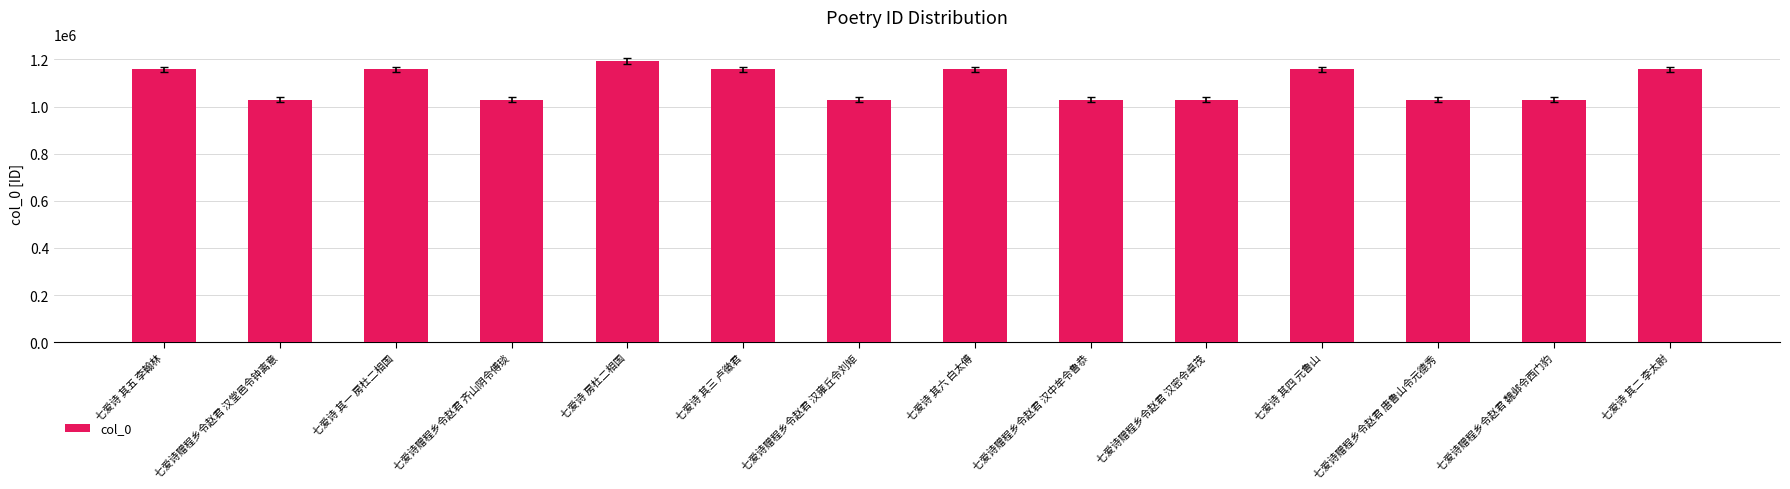

What is the label of the 1st bar from the right?

七爱诗 其二 李太尉